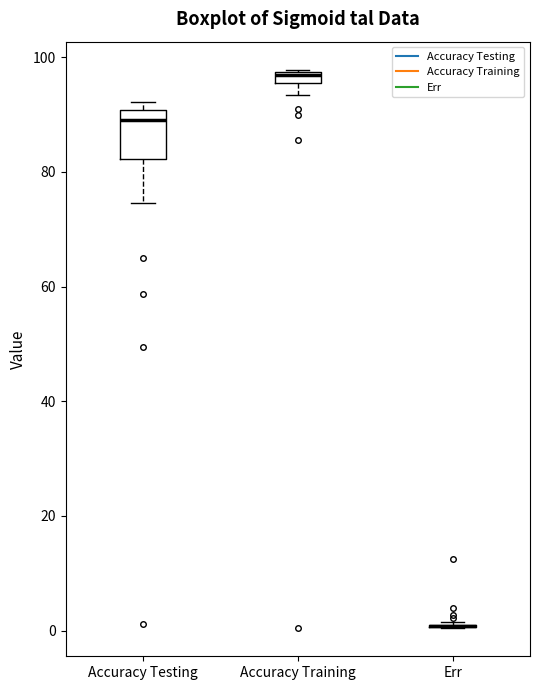

Comparing the boxes themselves (not the whiskers), which one is the tallest?

Accuracy Testing